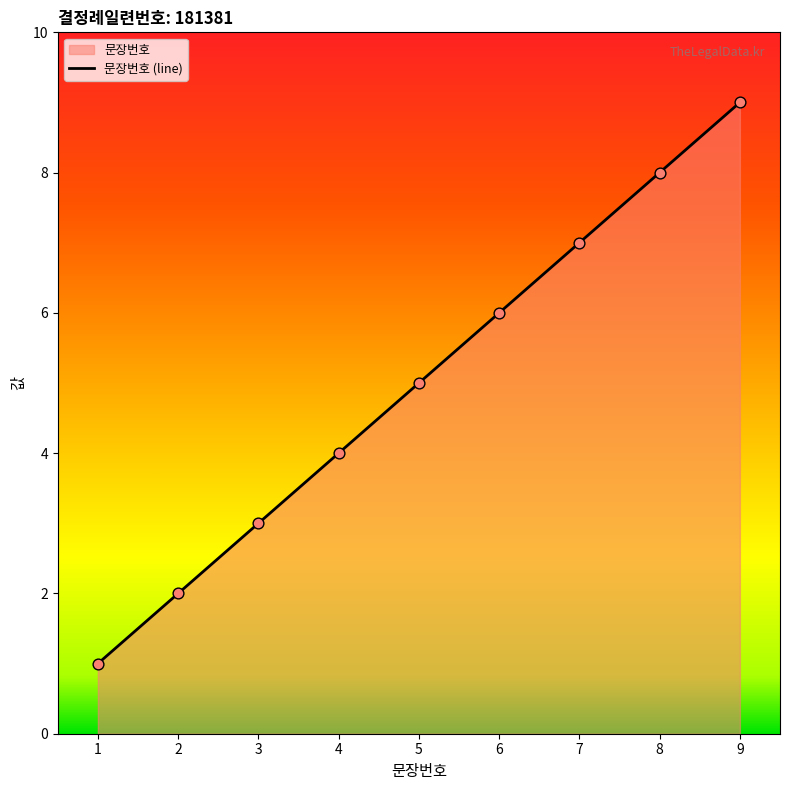

What is the change in value from 1 to 4?

+3